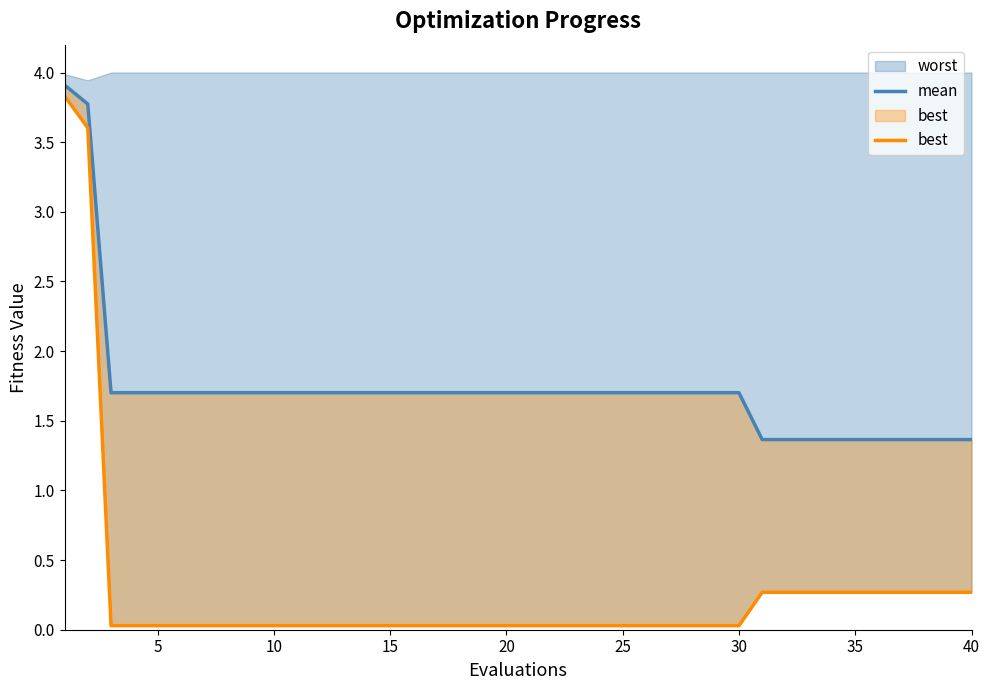

What is the difference between the maximum and minimum values in the best series?

3.8